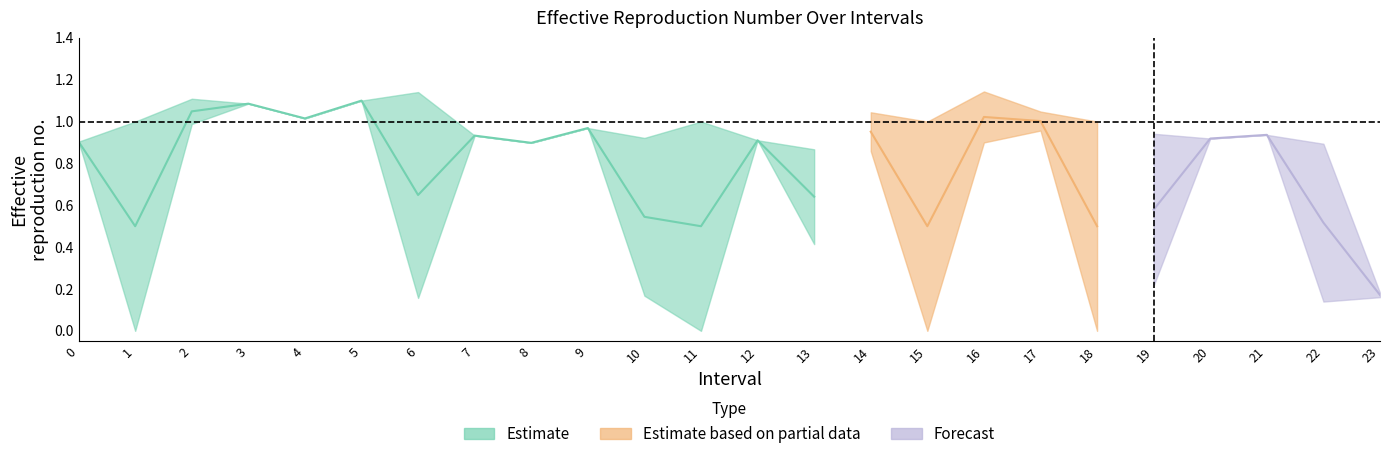

The Zmin series shows 0.6 at 13. True or false?

False